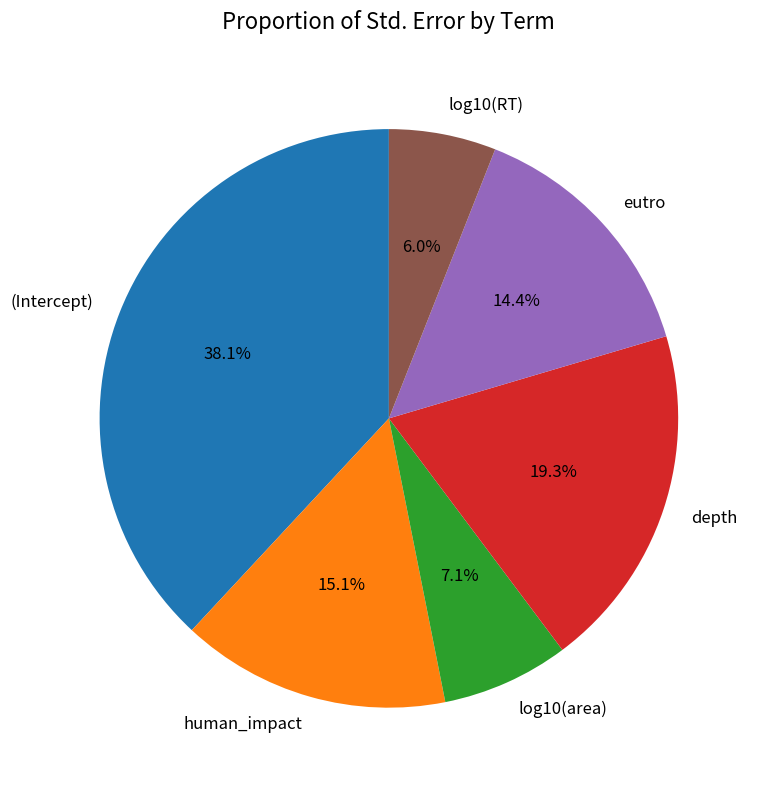

Between depth and log10(RT), which is larger?

depth